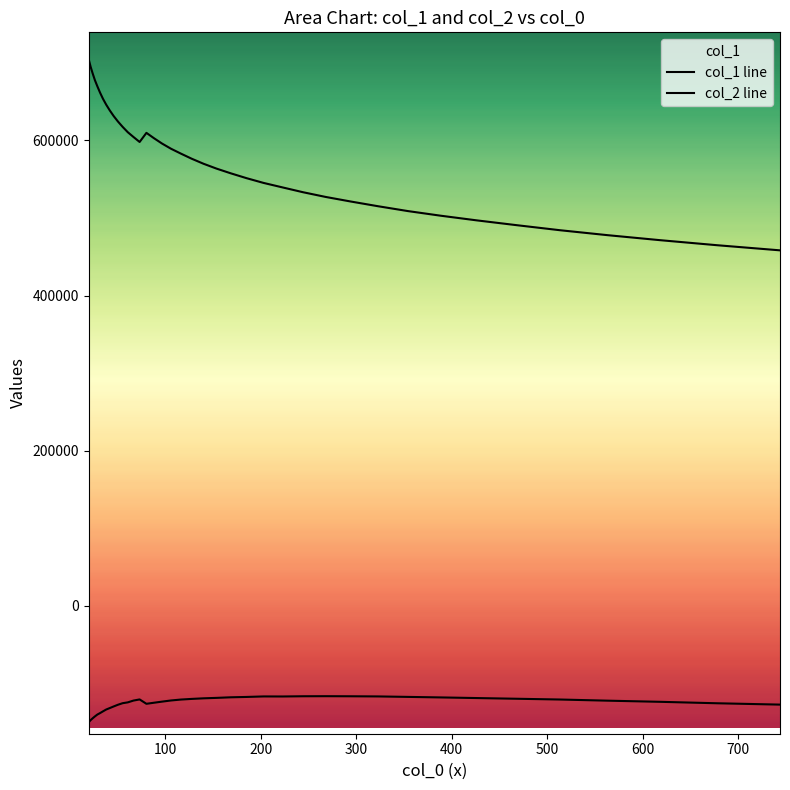

True or false: col_2 line and col_1 line cross at least once.

False